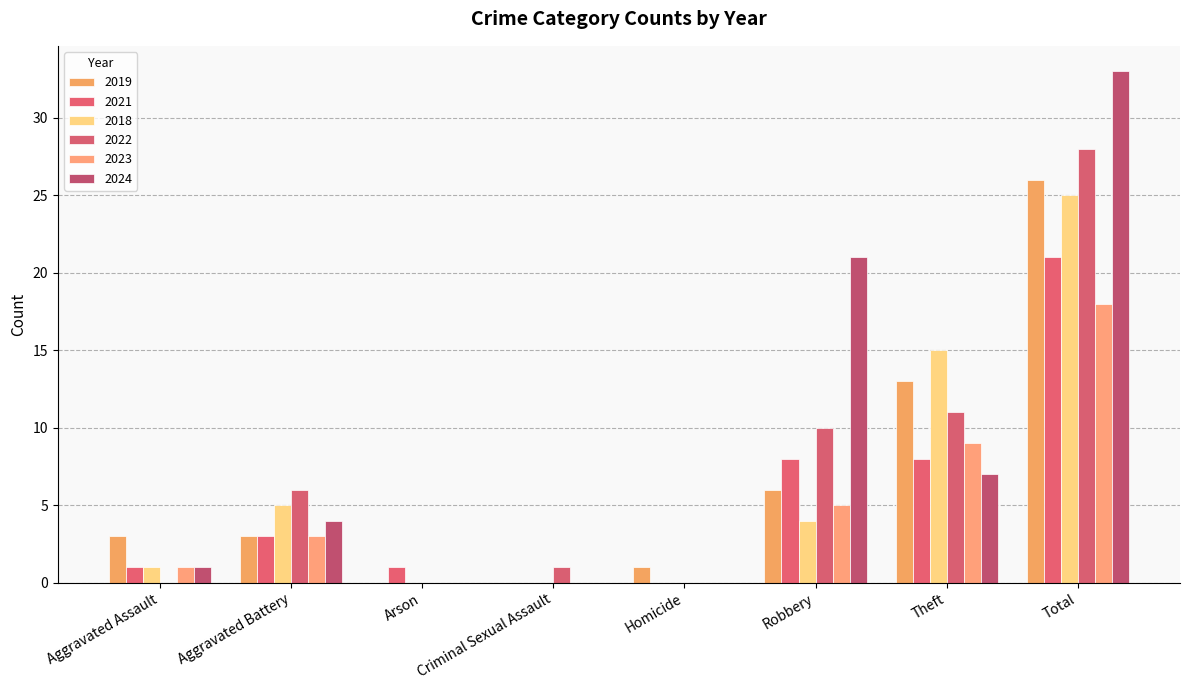

Where does the 2021 series first go above 3?

Robbery